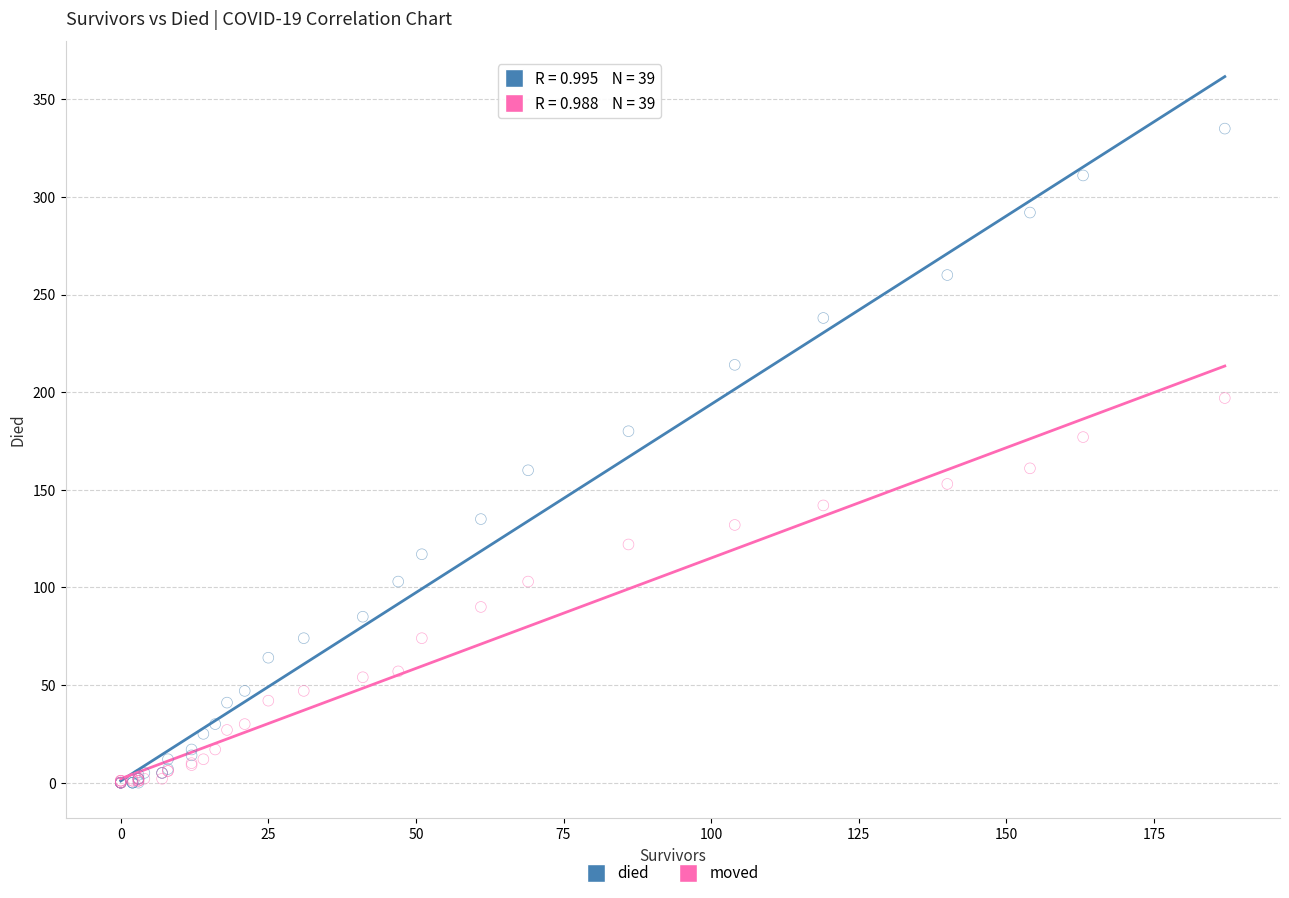

Which series has the largest Y range (max minus min)?

died